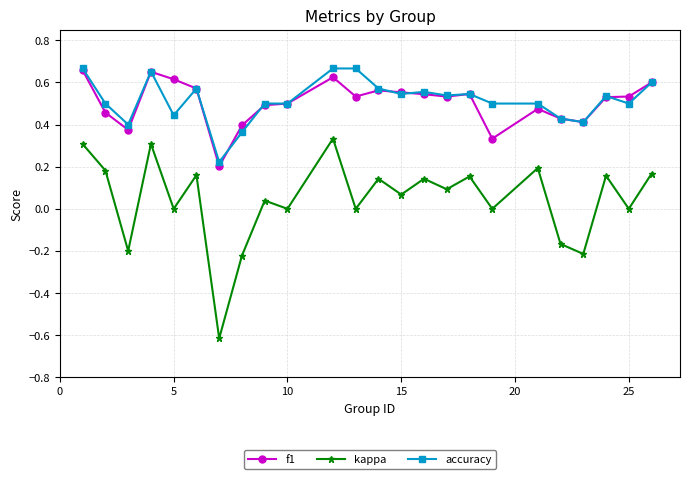

True or false: accuracy has more than 1 interior local peaks.

True